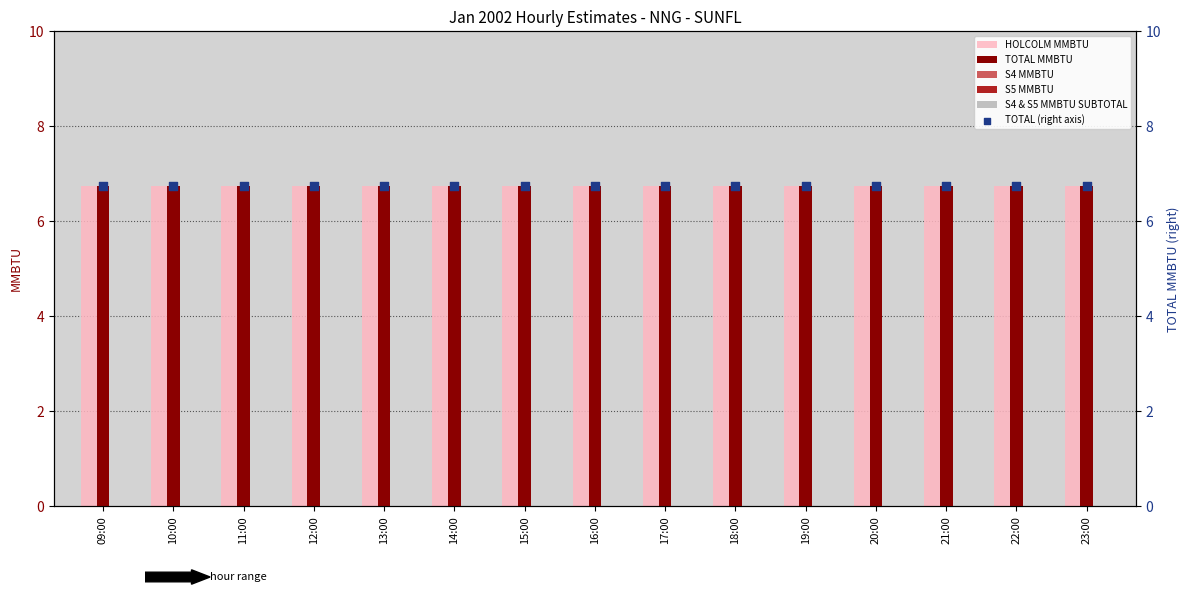

At which category is the sum across all series the highest?

09:00